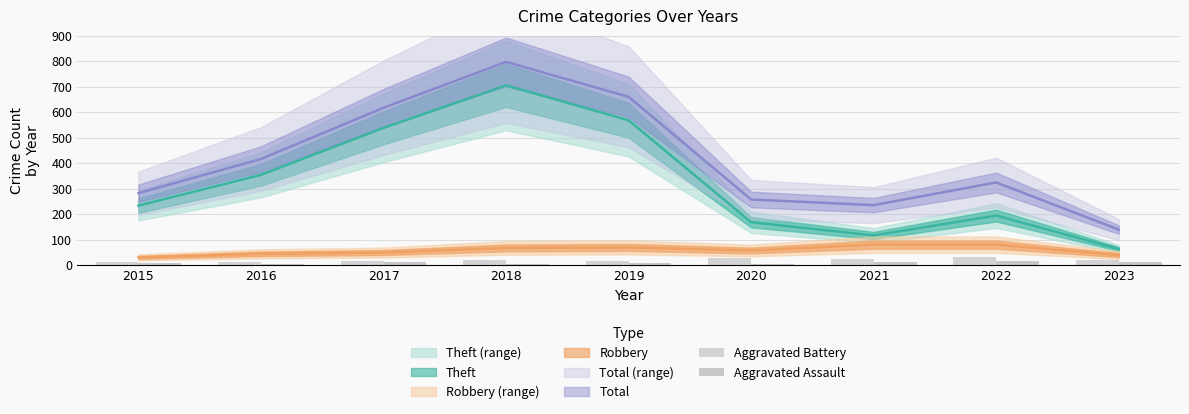

Is it true that Aggravated Assault equals 5 at 2021?

False